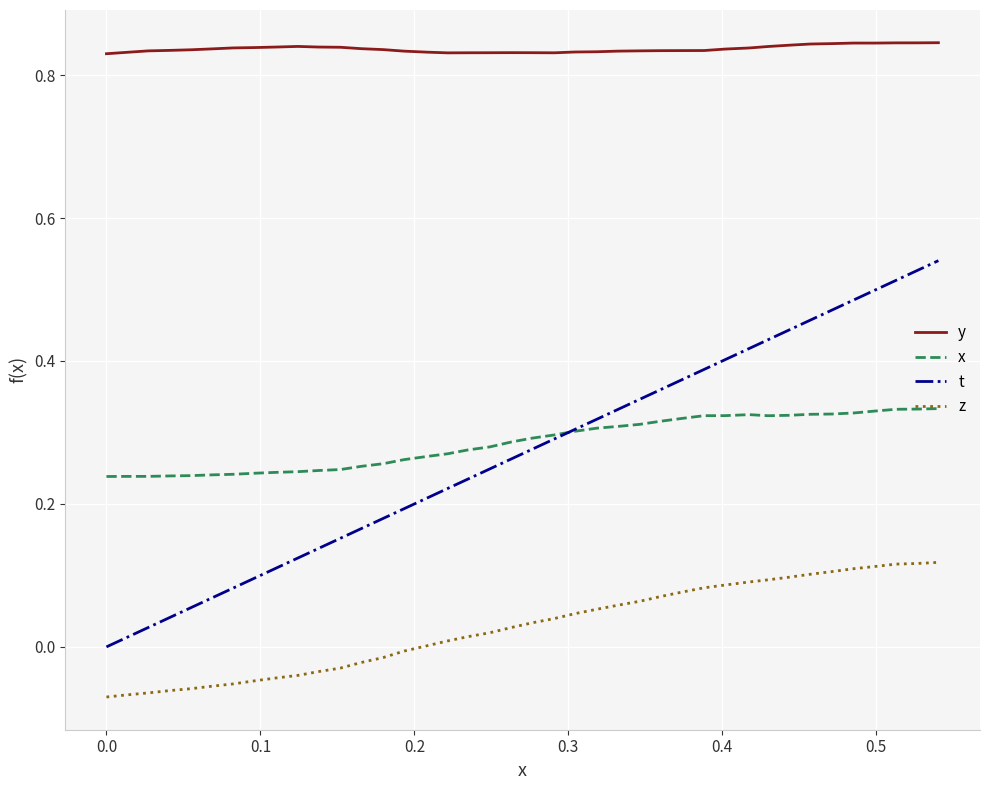

Rank the series by their maximum value, from lowest to highest.

z, x, t, y